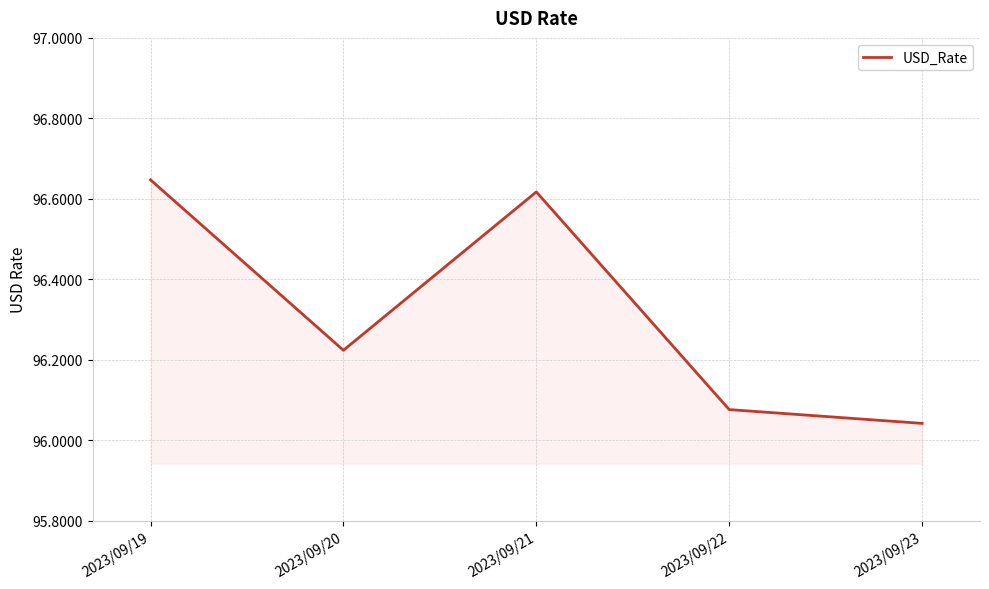

Rank the categories by value from highest to lowest.

2023/09/19, 2023/09/21, 2023/09/20, 2023/09/22, 2023/09/23